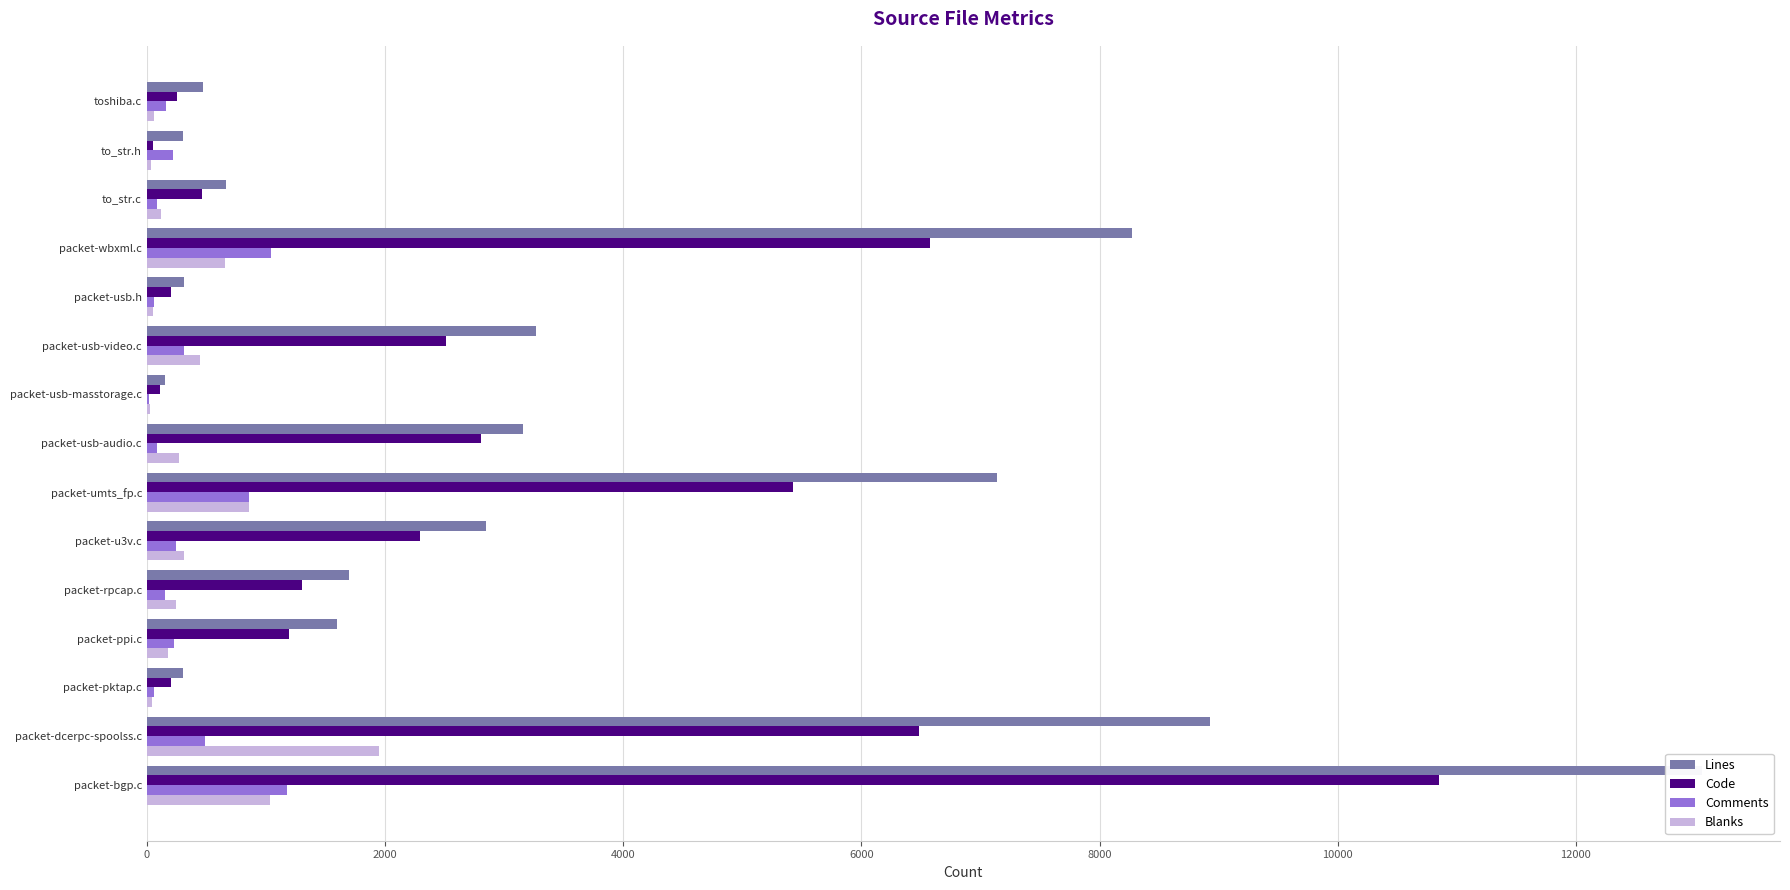

What position from the left is packet-bgp.c?

15